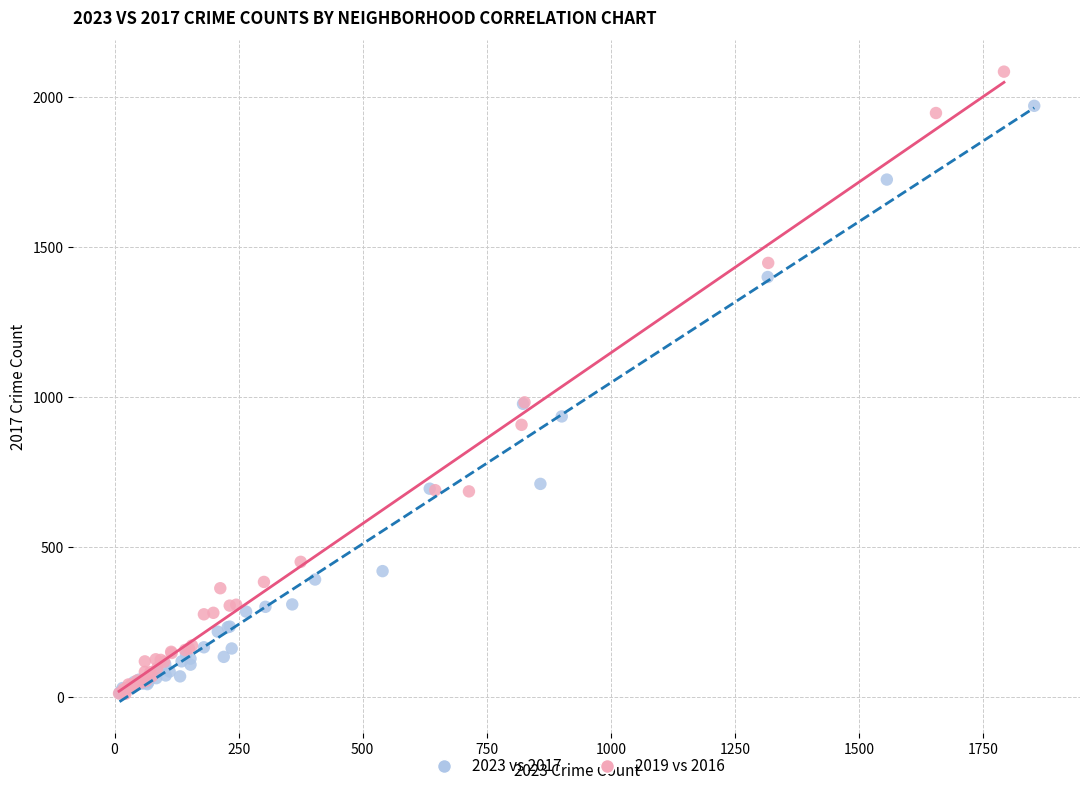

Which series contains the highest Y value?

2019 vs 2016